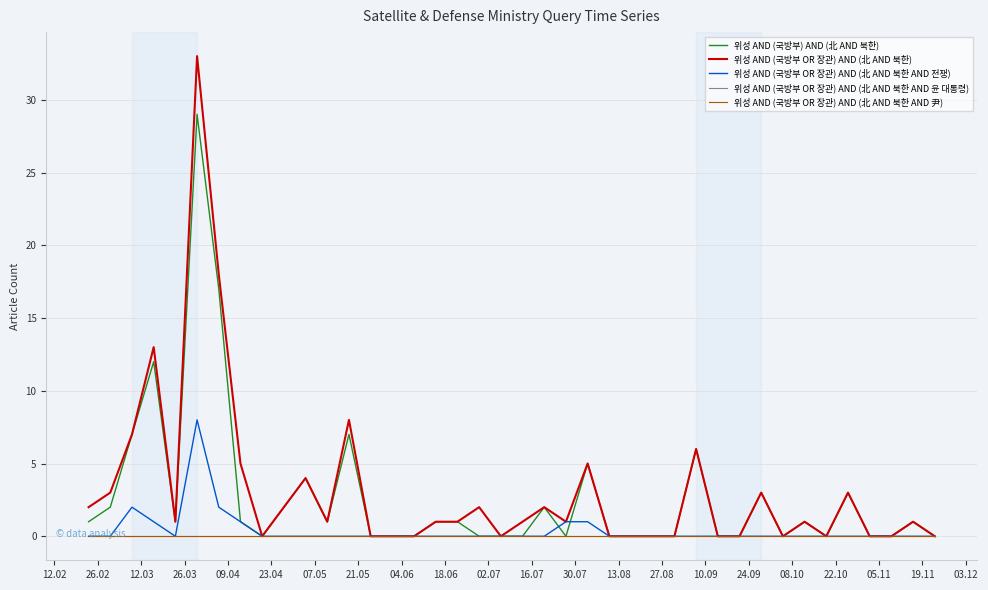

At how many categories does at least one series exceed 31?

1